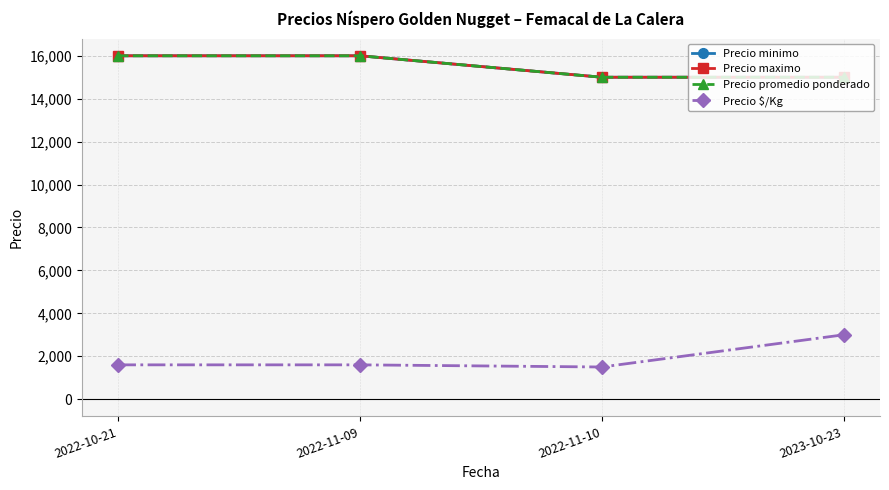

True or false: Precio maximo has more than 0 points higher than both neighbors.

False